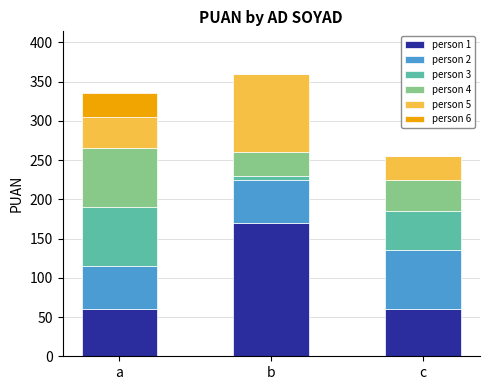

At which label does person 1 reach its peak?

b